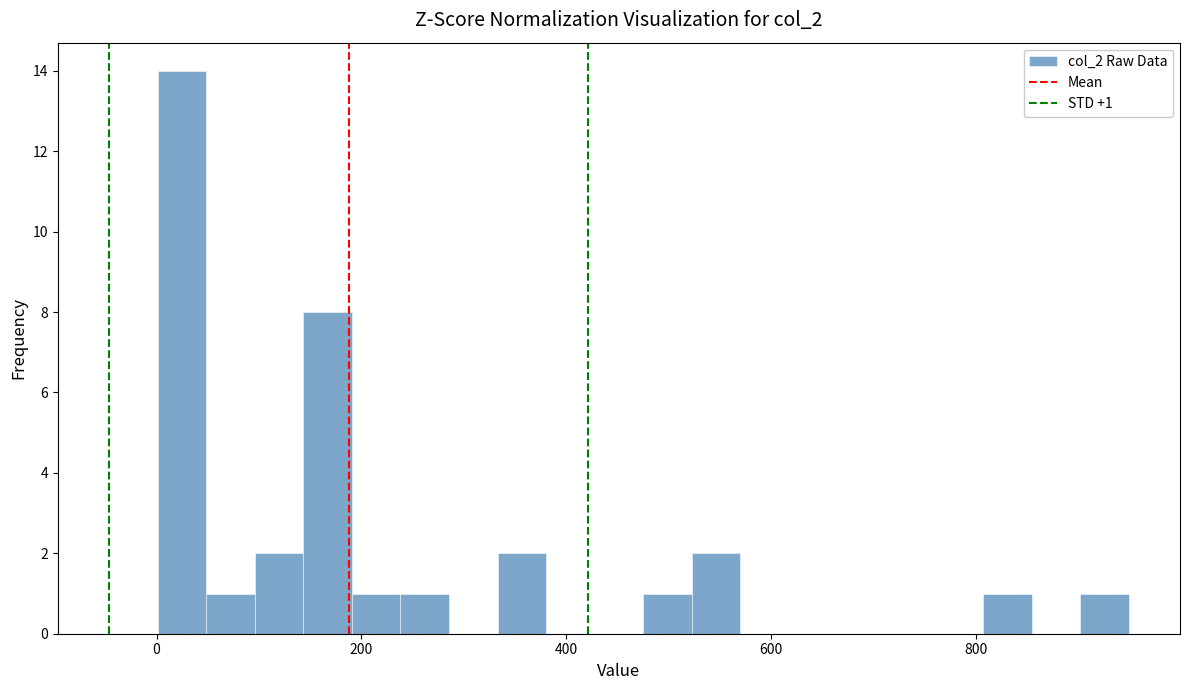

Around what value on the x-axis is the tallest bar? Give the approximate position of its centre, as read against the axis.

20